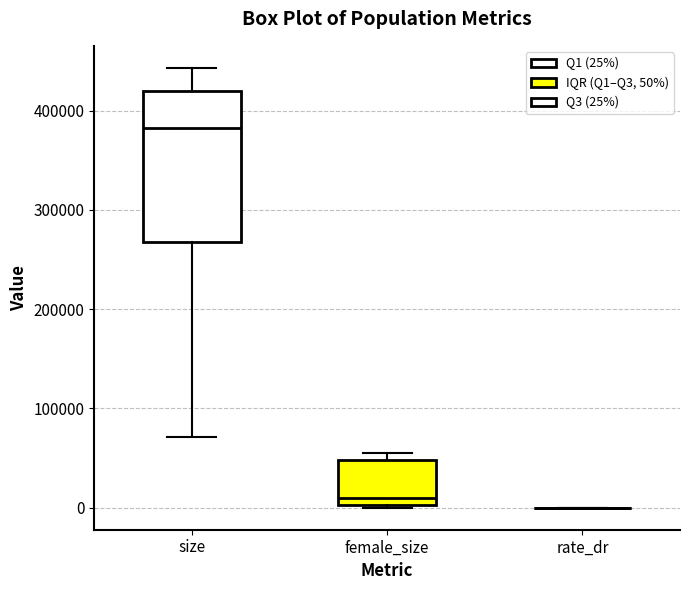

Comparing the boxes themselves (not the whiskers), which one is the tallest?

size